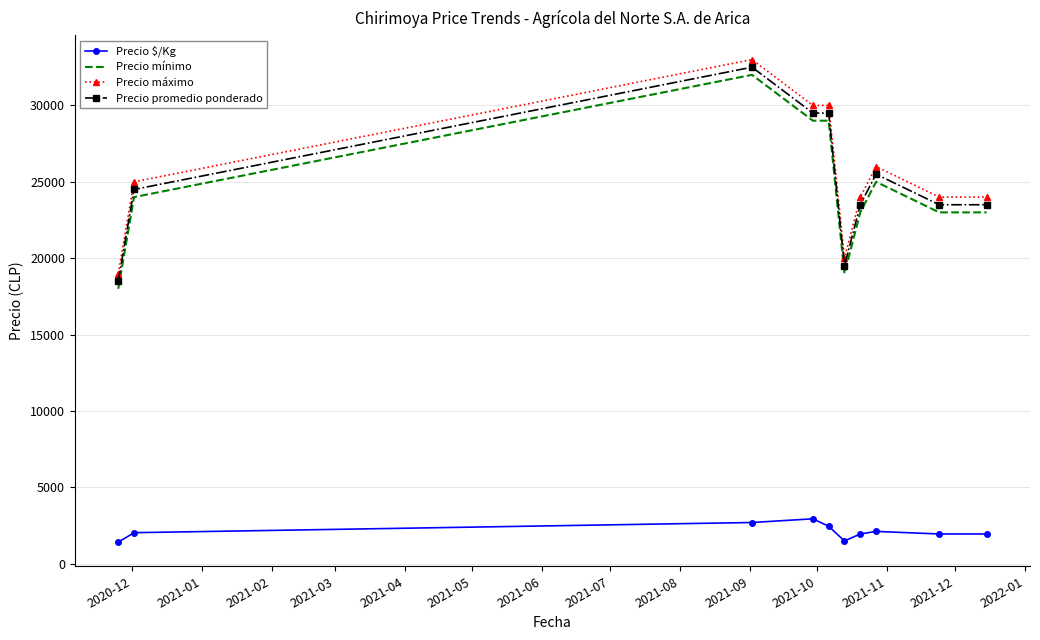

What is the average value of the Precio promedio ponderado series?

25000